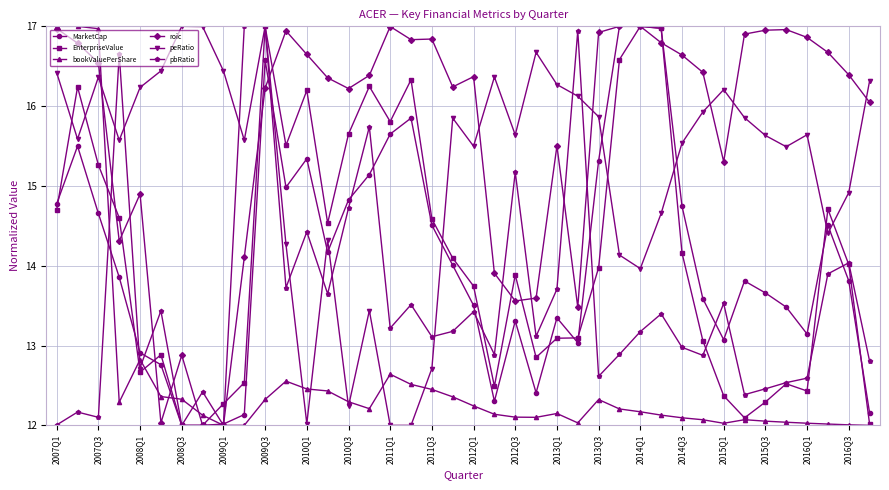

How many data points does each series have?

40